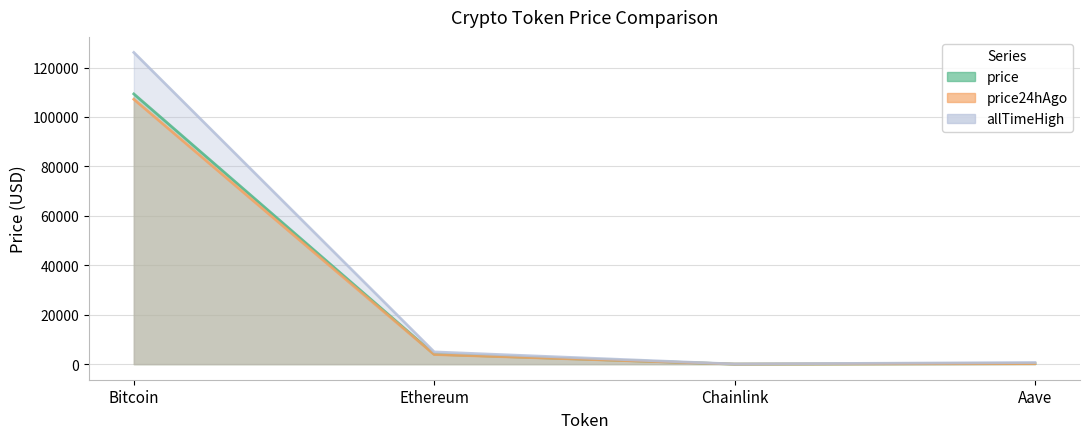

Where is the first local minimum for price24hAgo?

Chainlink